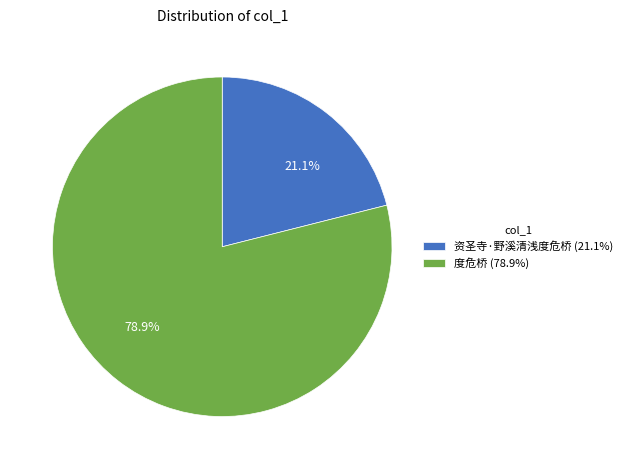

Which slice is the largest?

度危桥